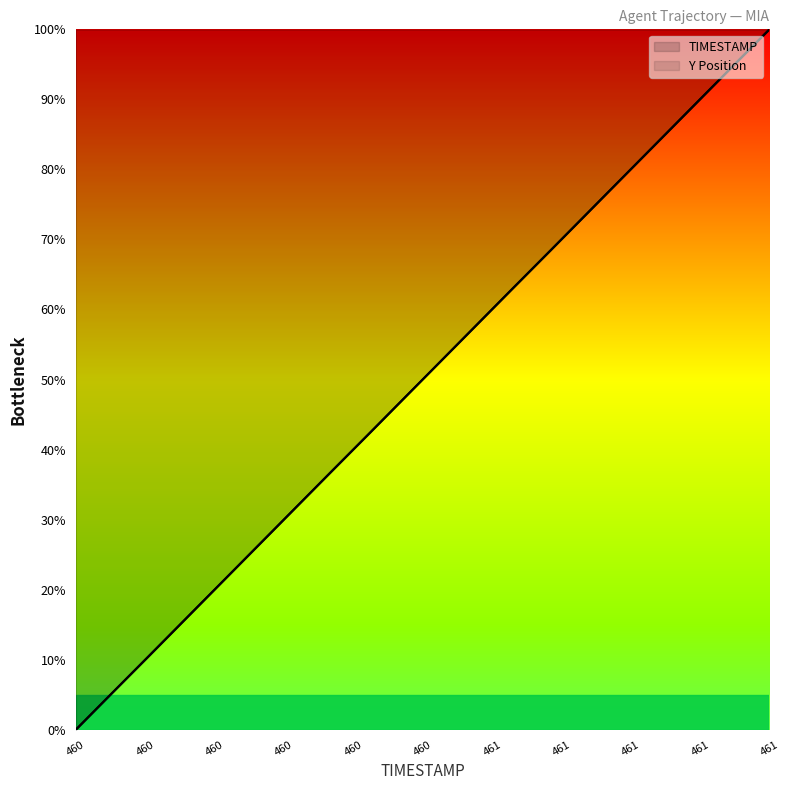

Where does the Y series first go above 52?

461.0